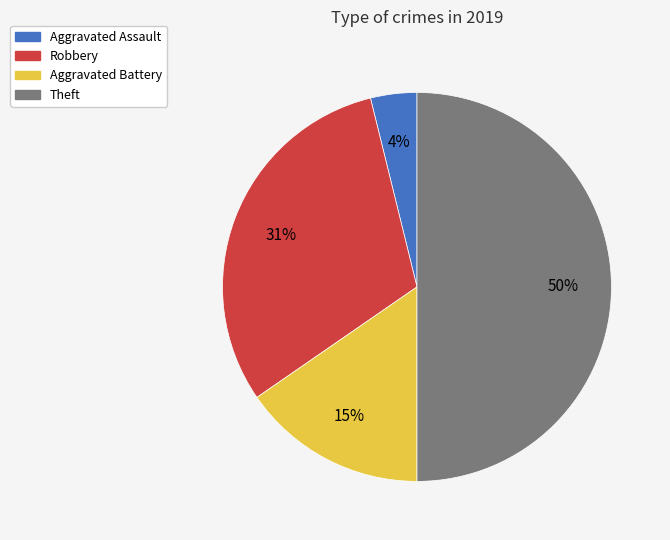

Is it true that Theft is 50% of the pie?

True